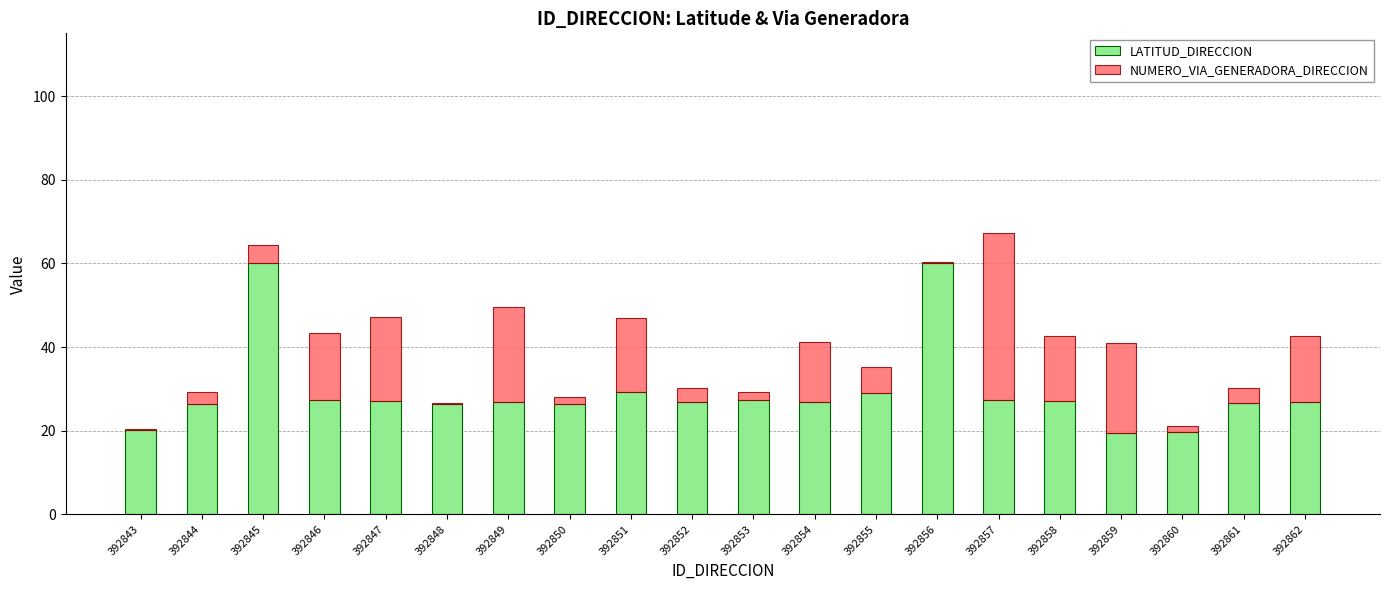

True or false: LATITUD_DIRECCION has a value of 41.1 at 392849.

False